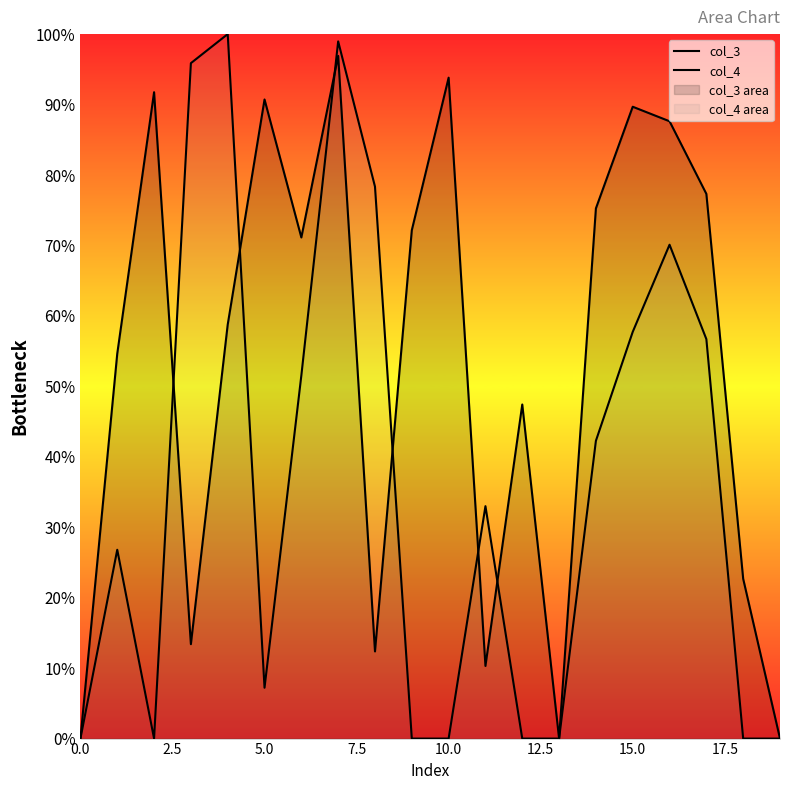

Between 10.0 and 5.0, which is larger?

10.0